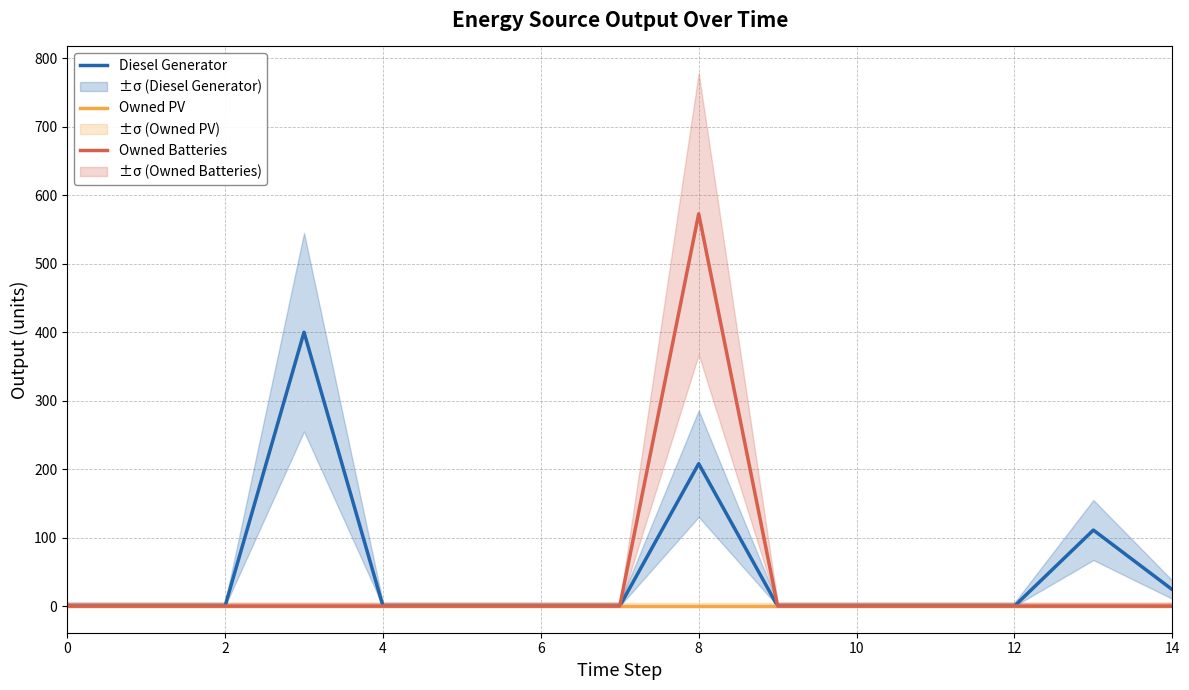

Is the value of Owned PV at 4 greater than the value of Owned Batteries at 9?

No